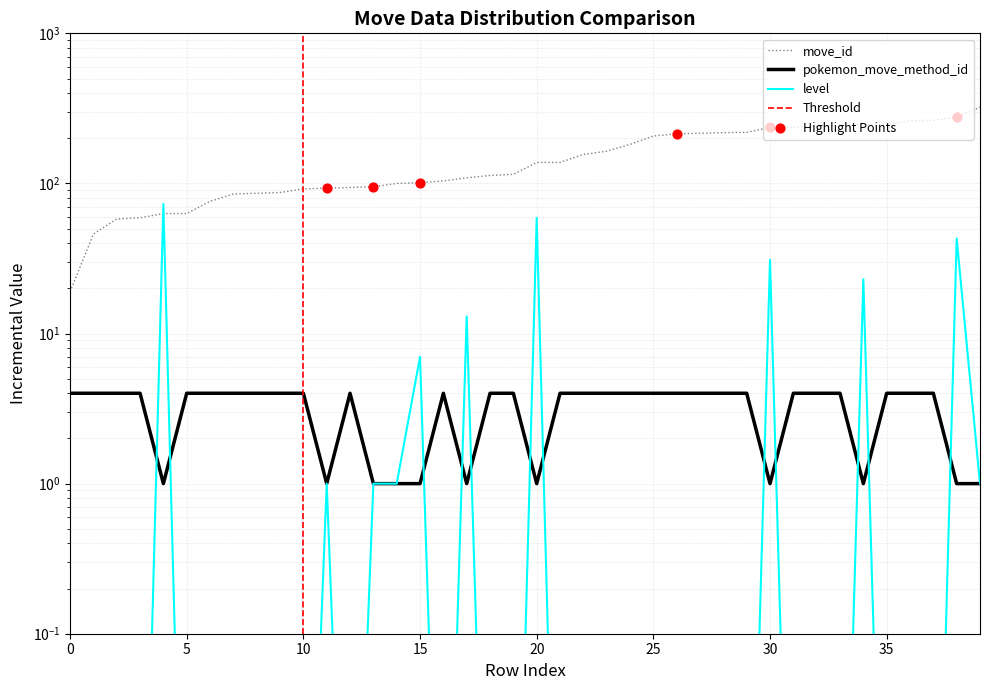

What are all the series names shown in the legend?

move_id, level, pokemon_move_method_id